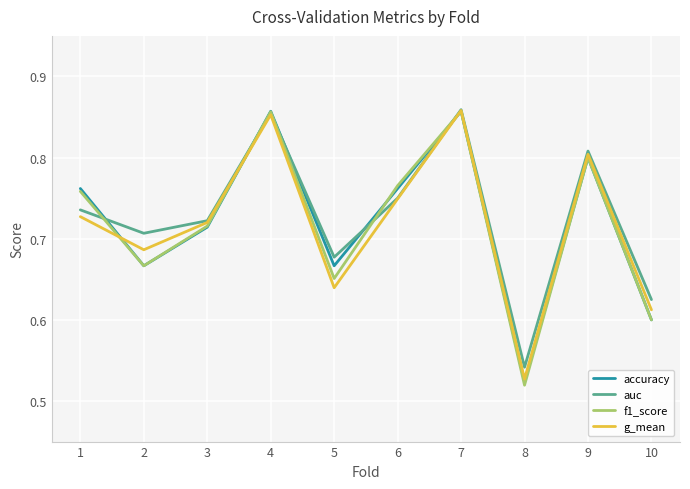

What is the total value across all series at 5?

2.6